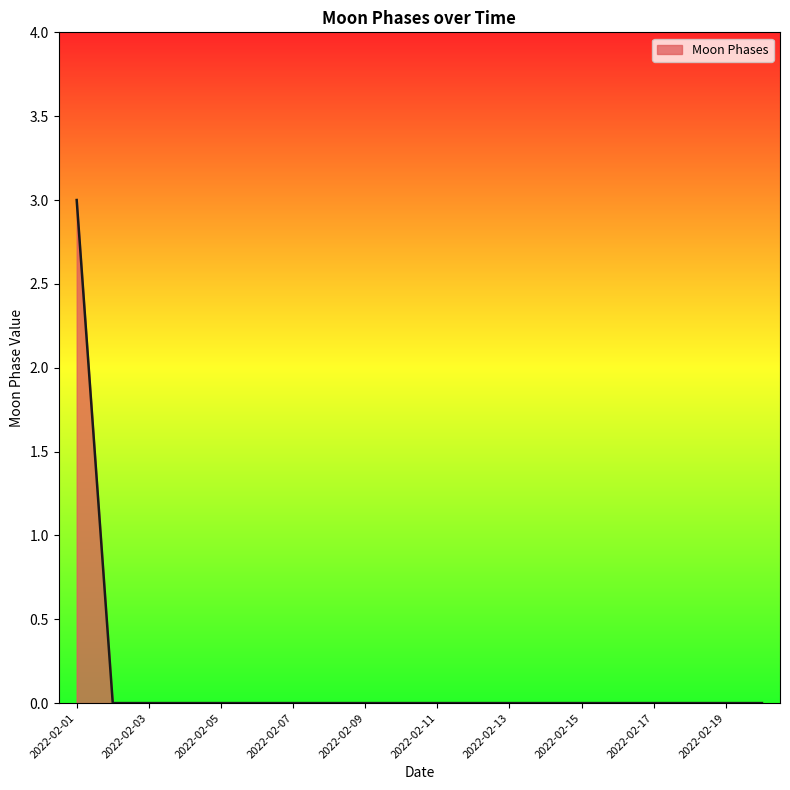

What is the greatest value displayed?

3